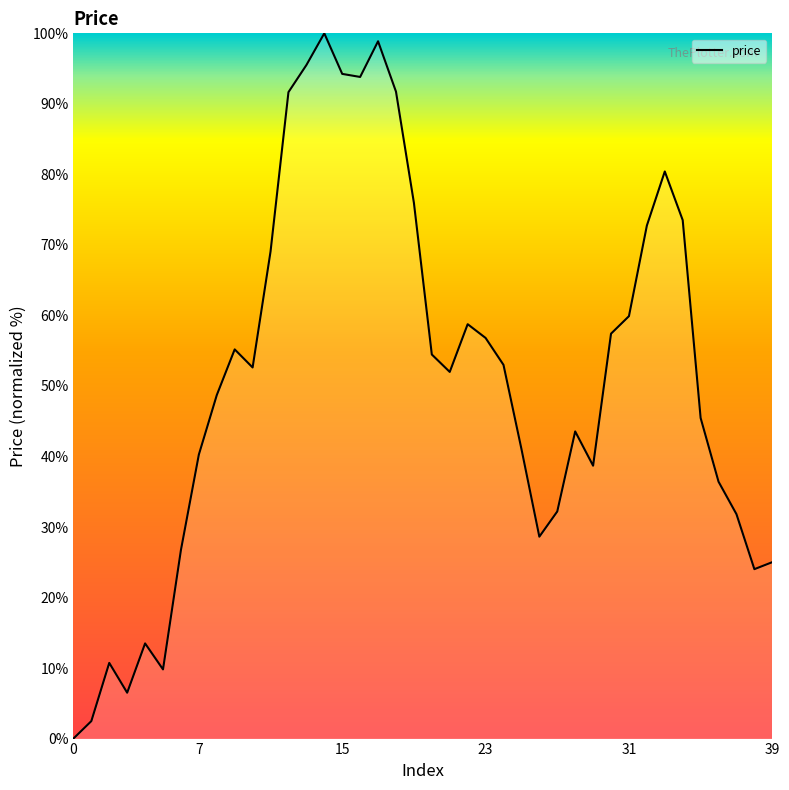

What is the maximum value shown in the chart?

100.0